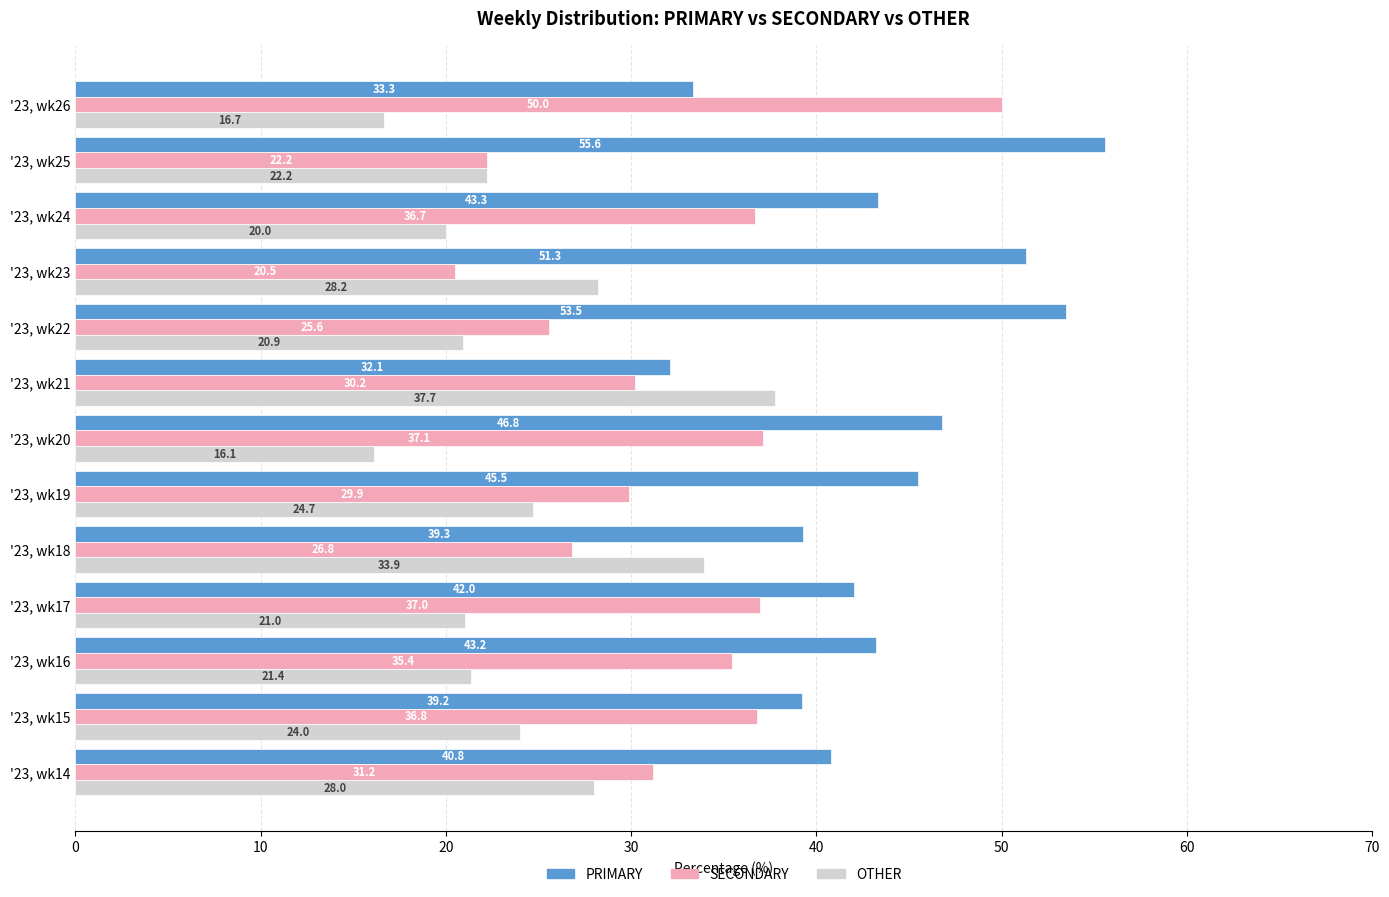

What is the difference between the highest and lowest values at '23, wk23?

30.8